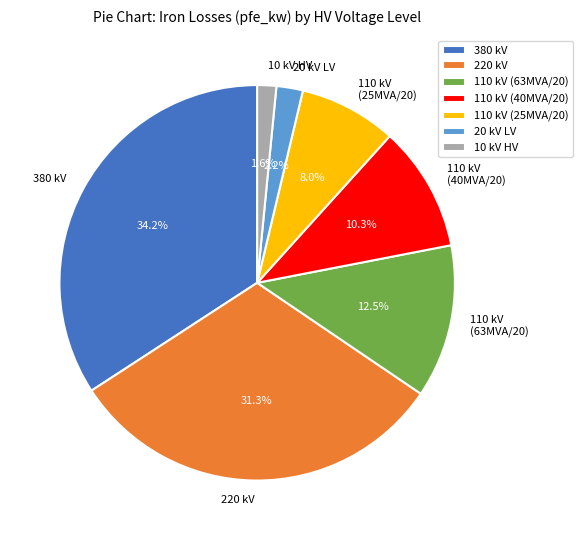

To the nearest percent, what is the average slice percentage?

14%